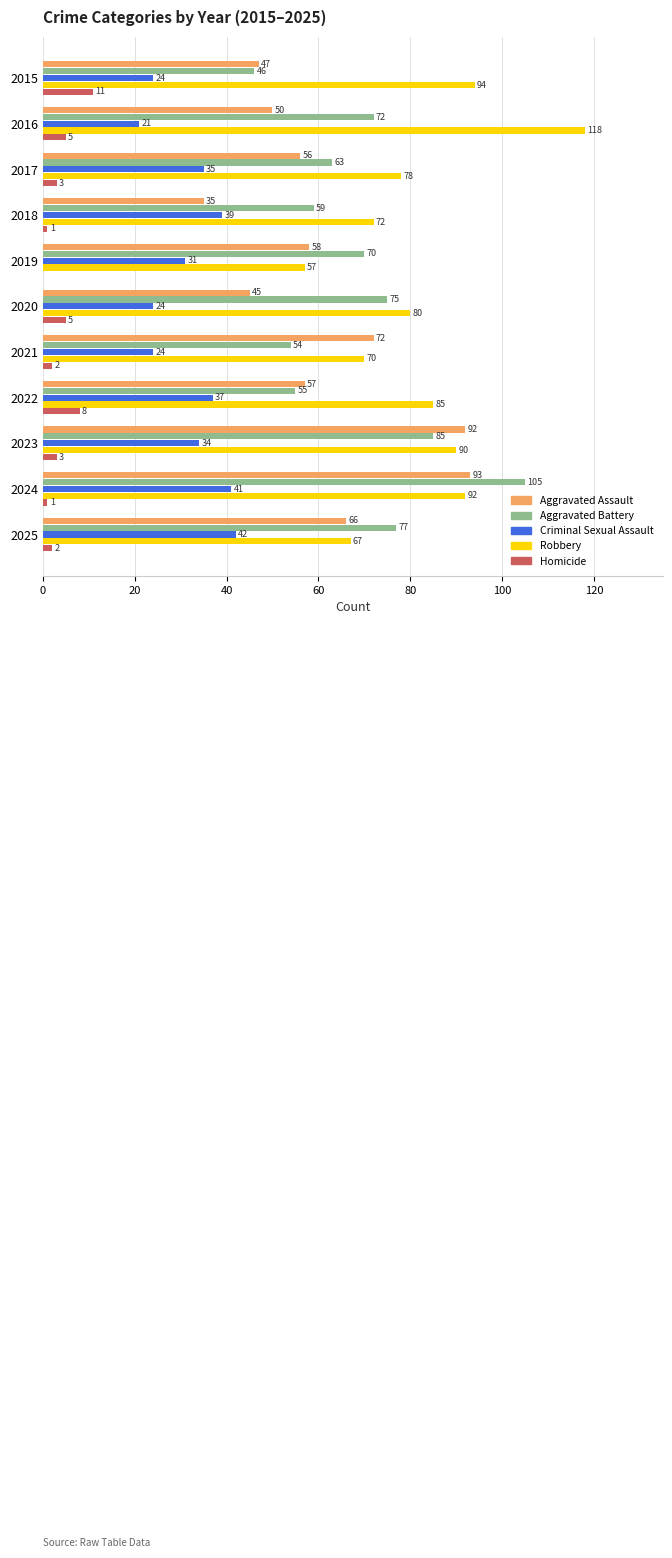

What is the sum of the Homicide values at 2020 and 2022?

13